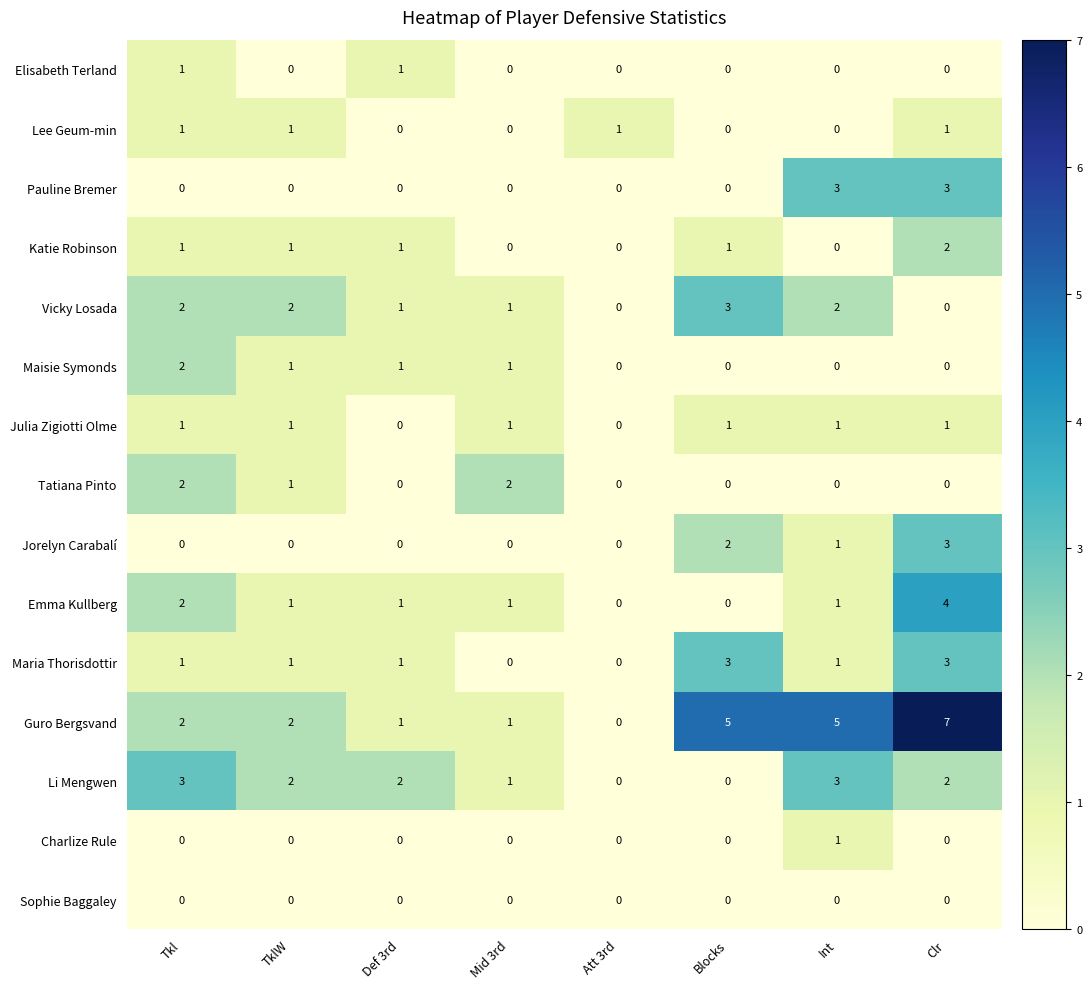

At which category is the sum across all series the highest?

Clr